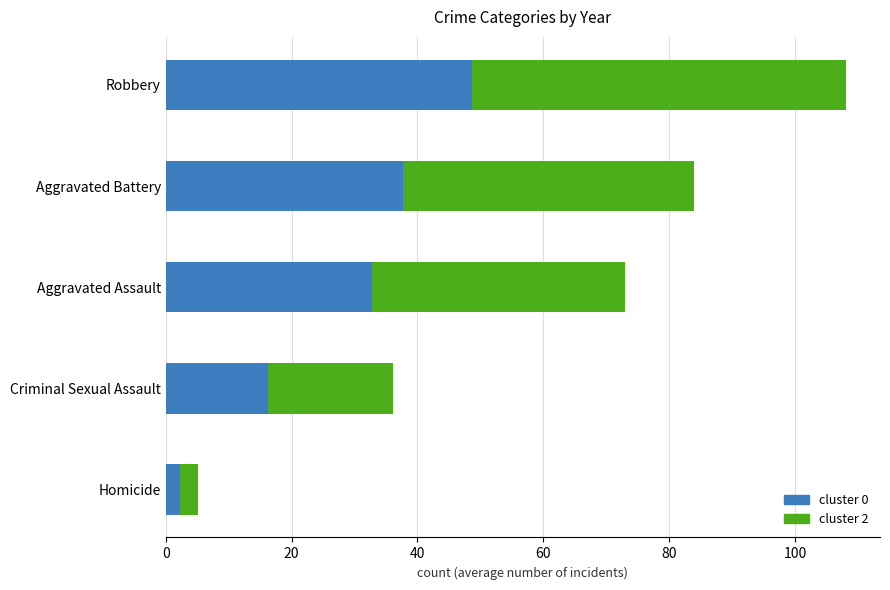

At which category is the sum across all series the highest?

Robbery